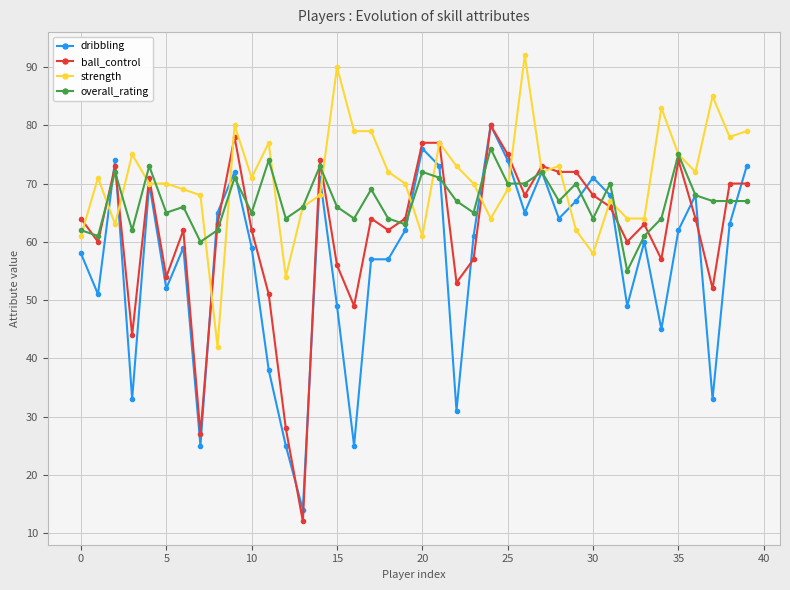

What is the sum of all strength values?

2833